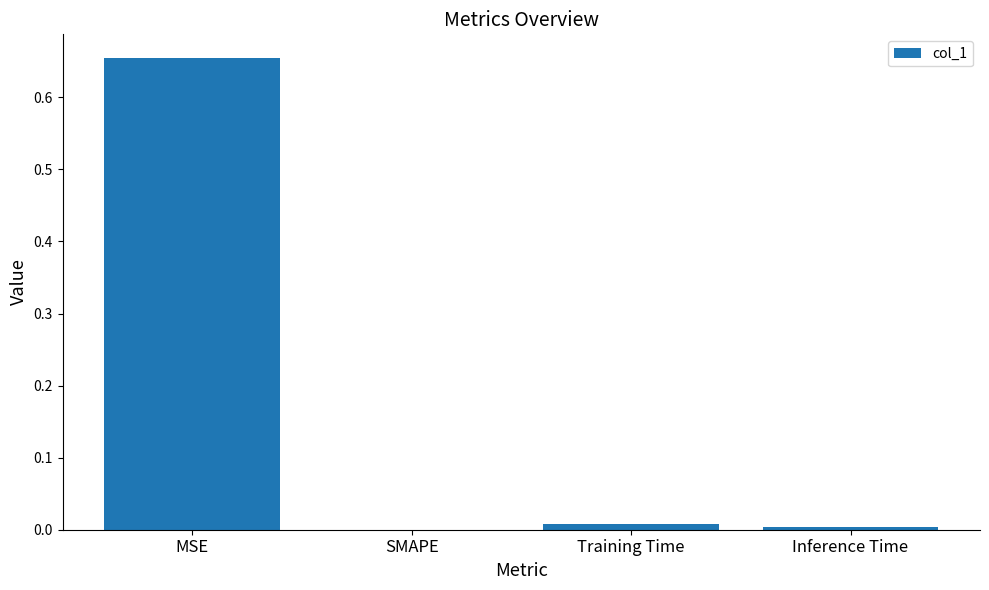

Is it true that the value at MSE is 0.3?

False